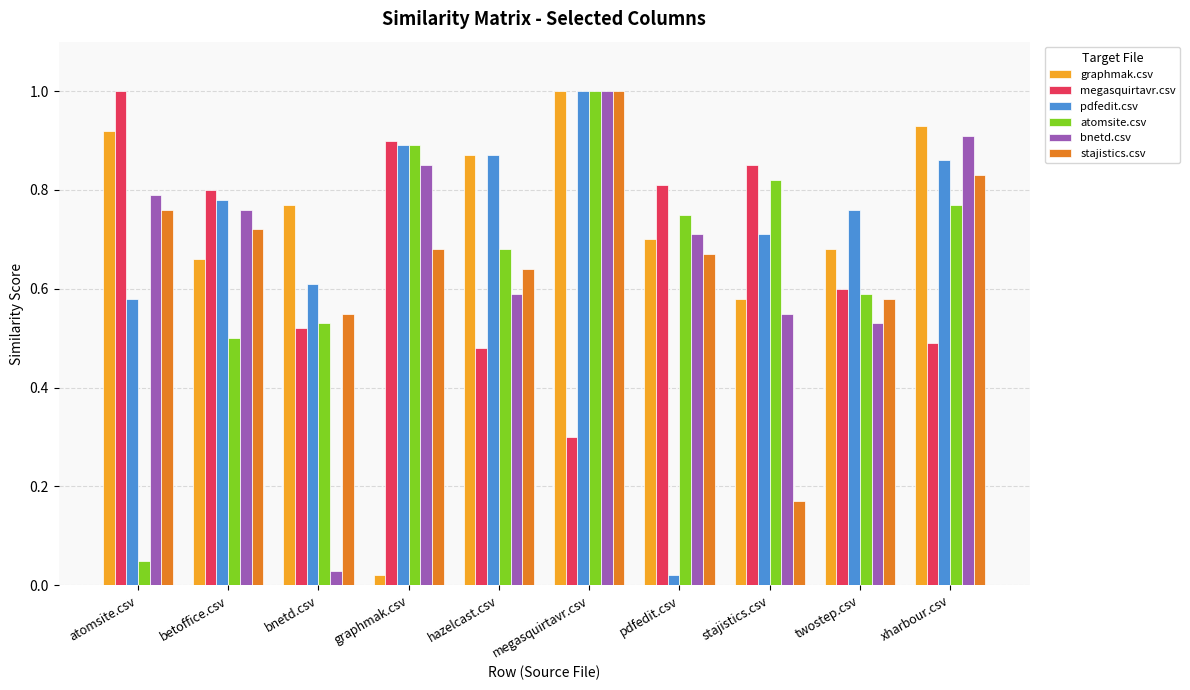

Which category has the lowest value in the atomsite.csv series?

atomsite.csv